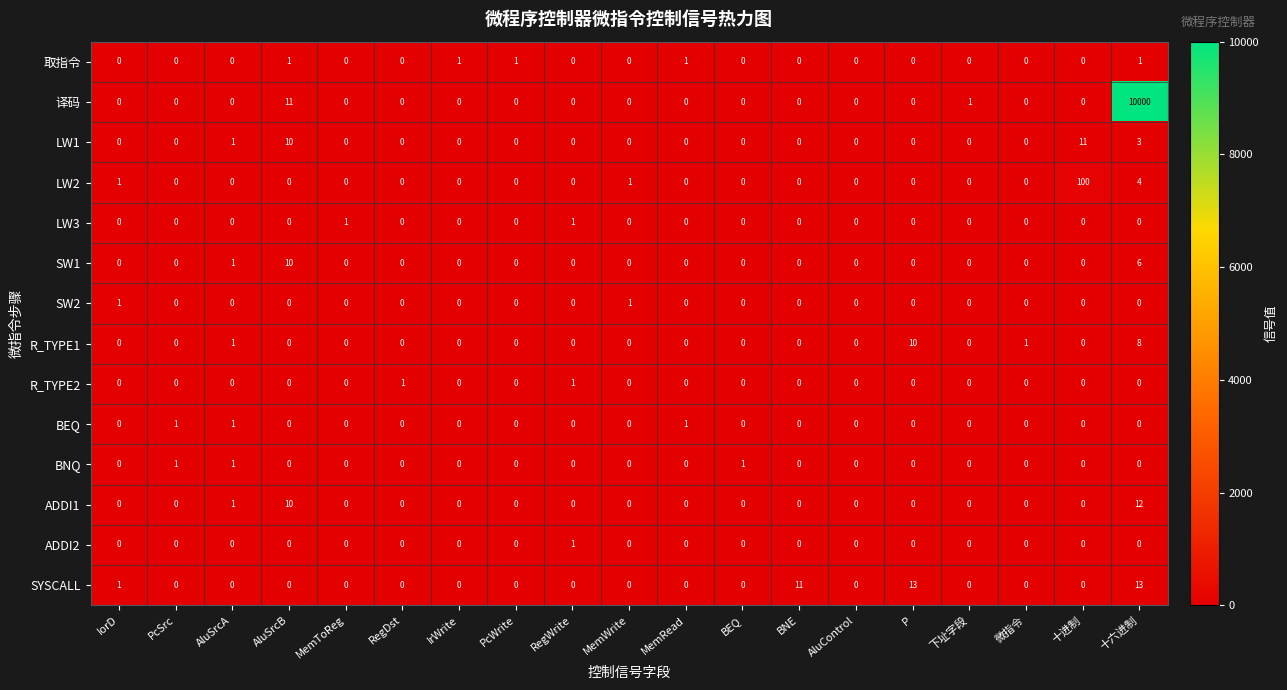

Is it true that LW1 equals -7 at IorD?

False